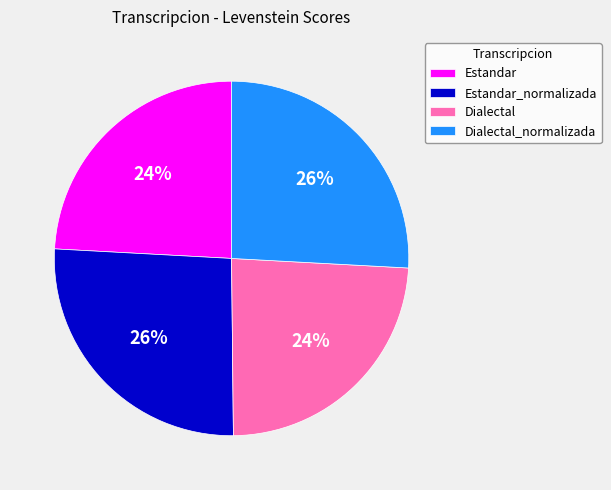

True or false: Estandar_normalizada accounts for 31% of the total.

False